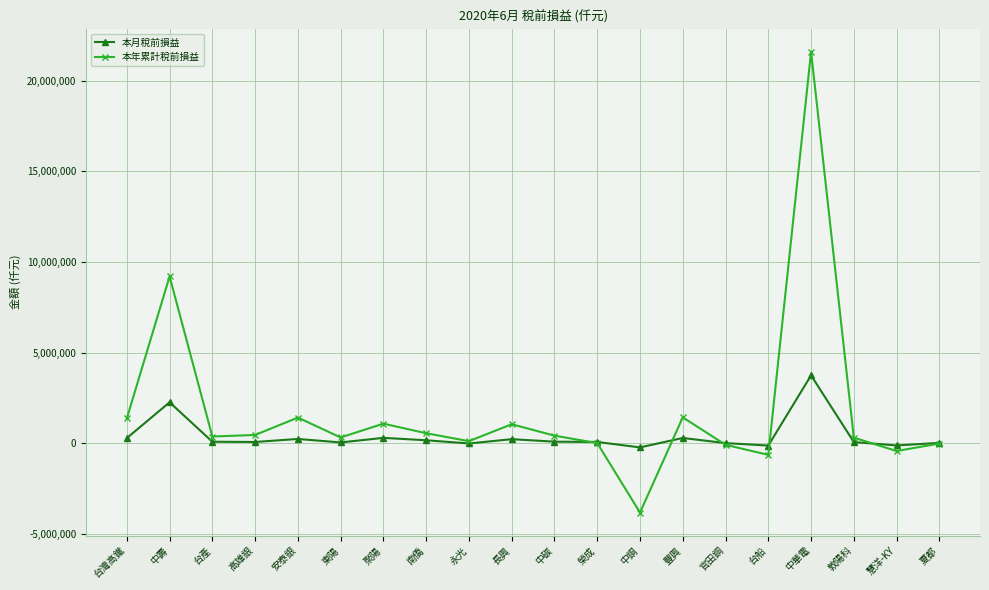

At how many categories does at least one series exceed 5074236?

2